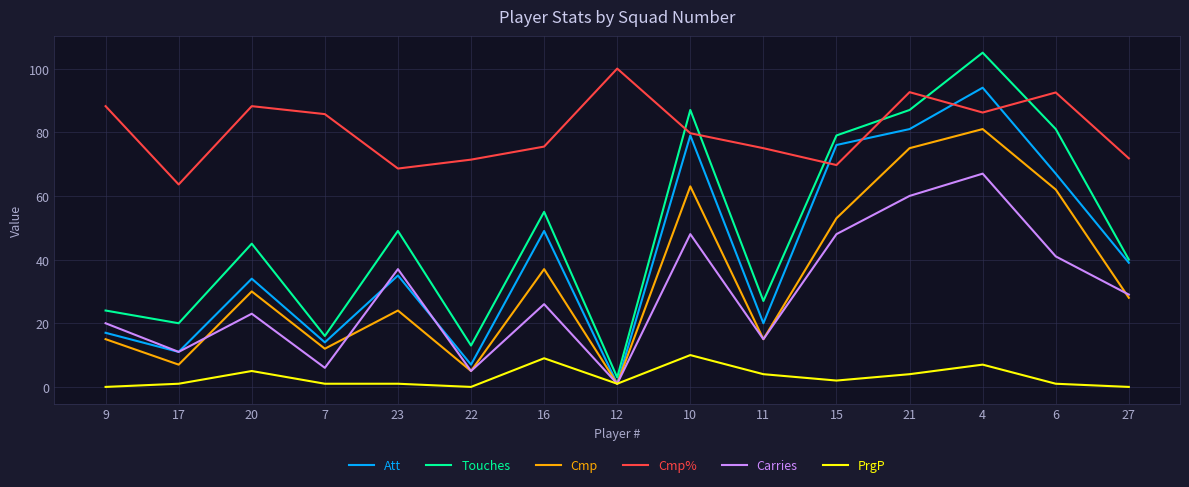

How many interior local valleys does the Cmp series have?

5